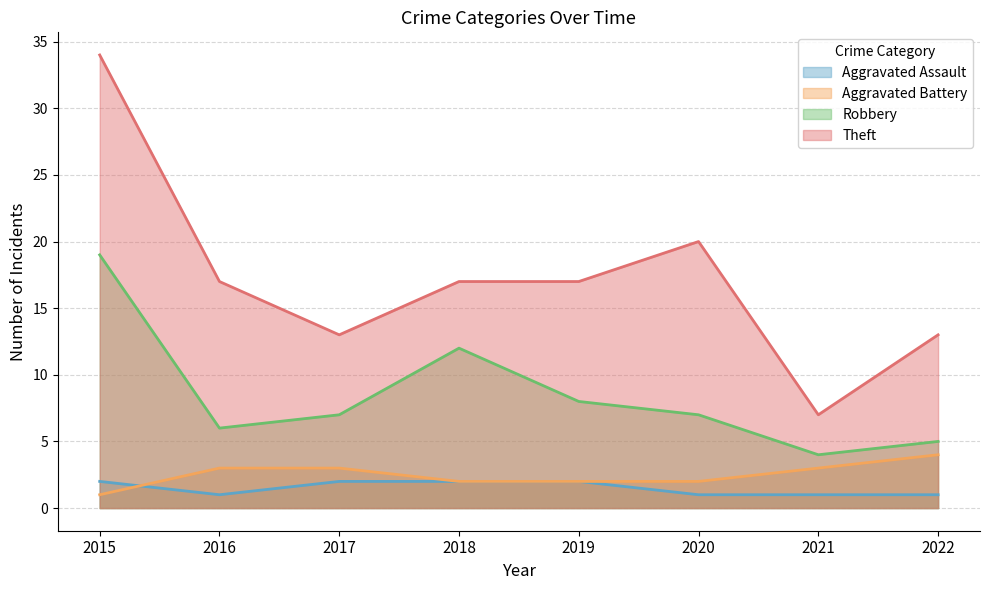

At which label does Theft reach its minimum?

2021